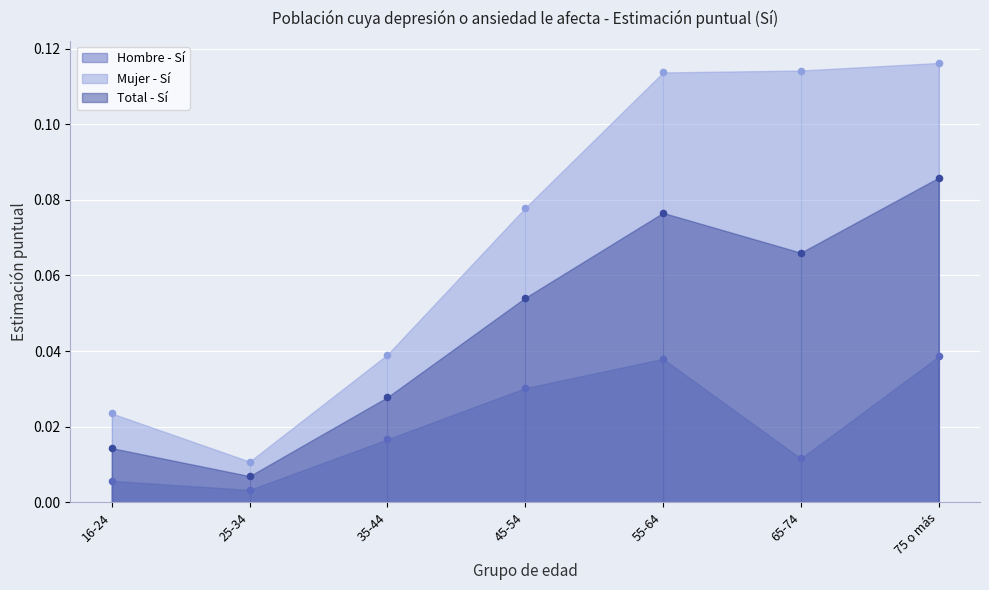

Which series reaches the maximum Y coordinate?

Mujer - Sí